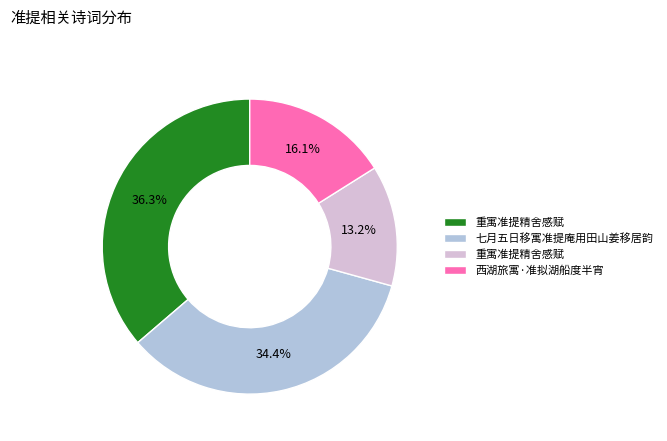

Is there a majority slice in this chart?

No